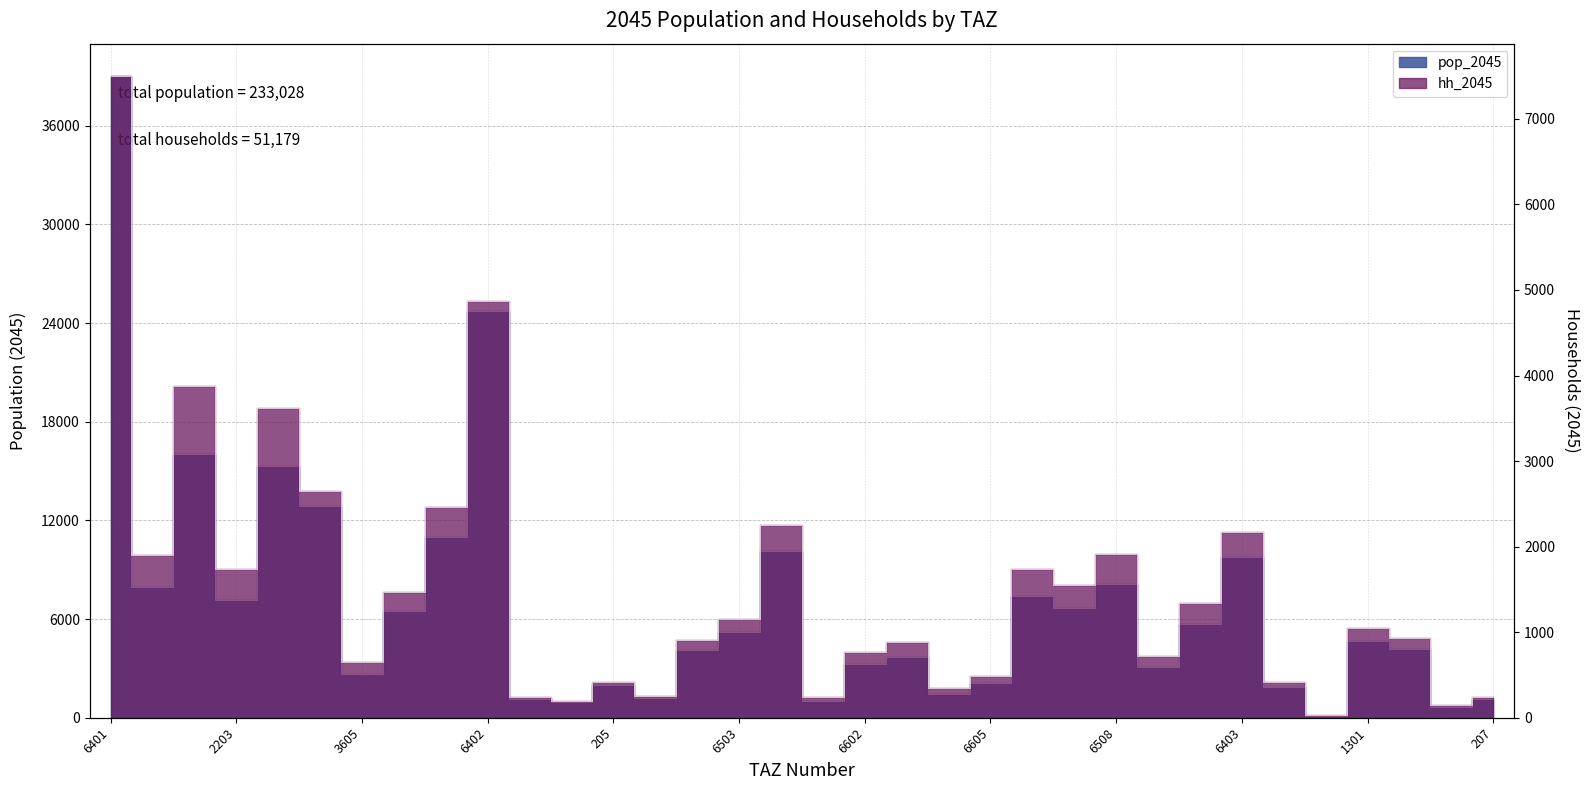

What is the sum of all pop_2045 values?

233028.4